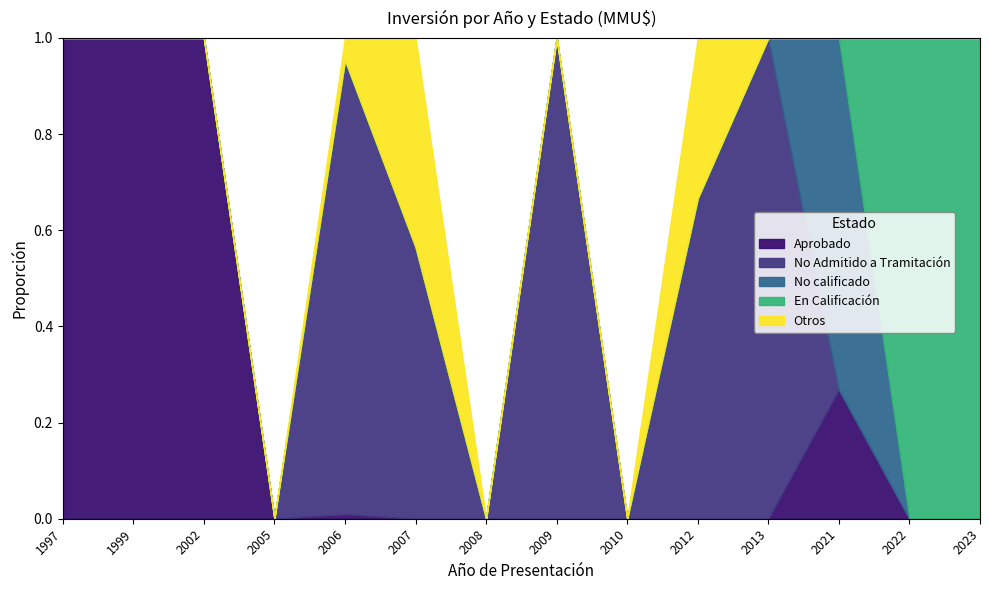

What is the total value across all series at 2002?

1.0